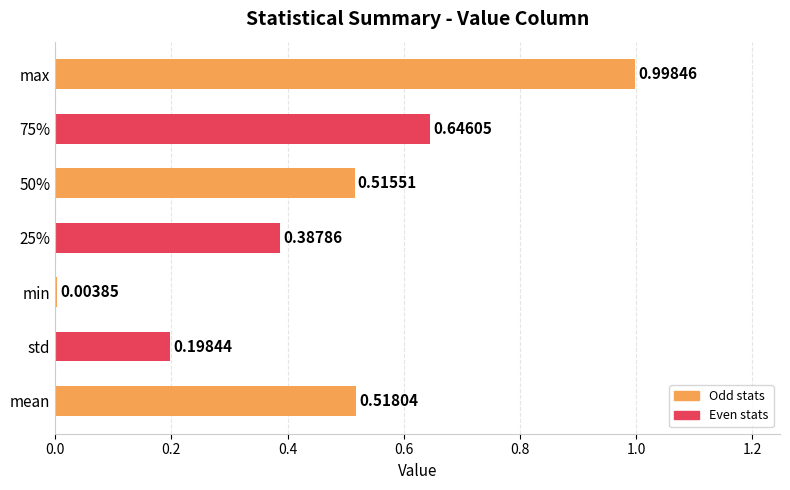

Which has a higher value, std or max?

max